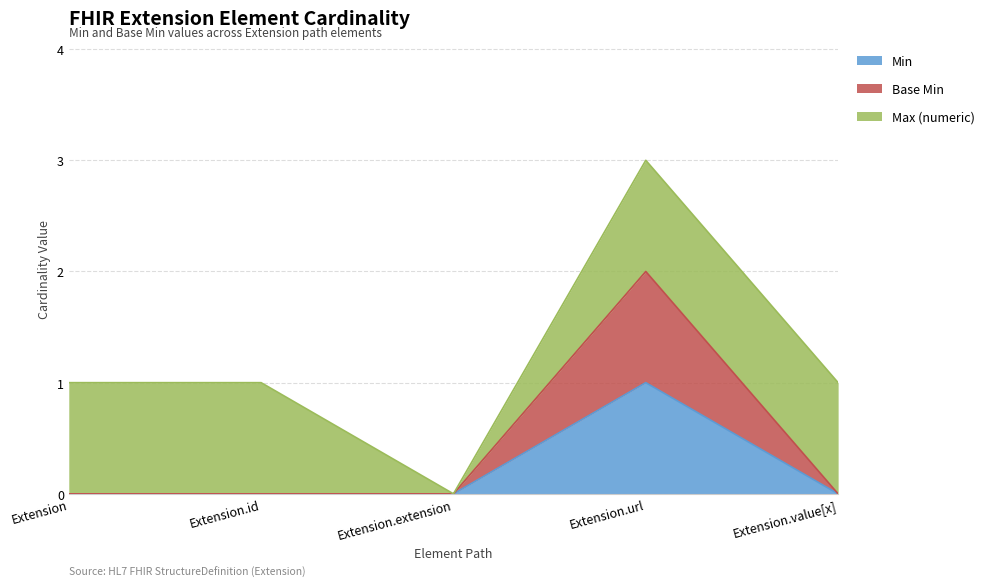

At which label is Base Min closest to 1?

Extension